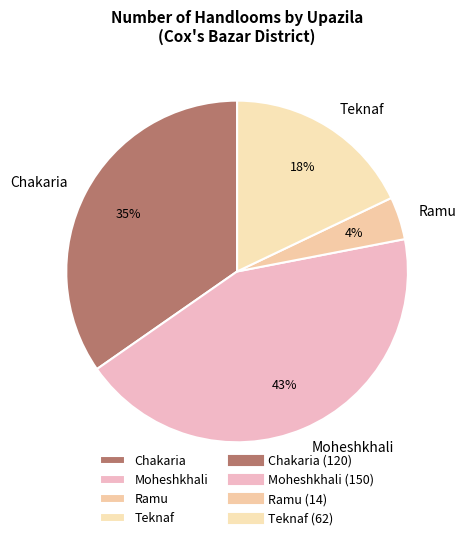

Approximately how many times larger is the value at Teknaf compared to Moheshkhali?

0.4